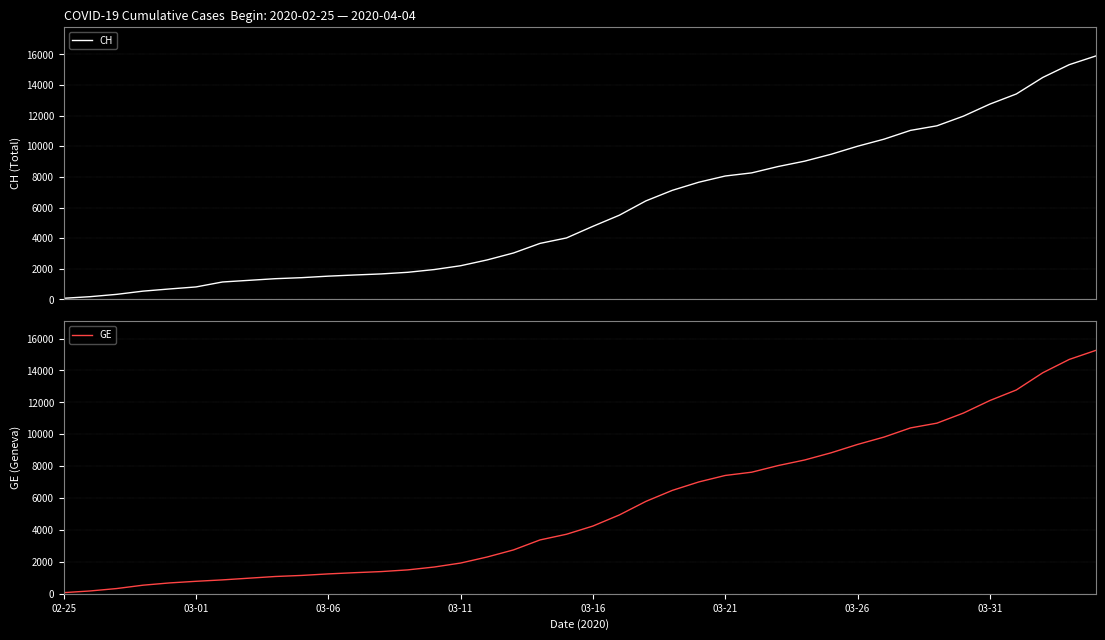

Is it true that GE equals 10698 at 33?

True